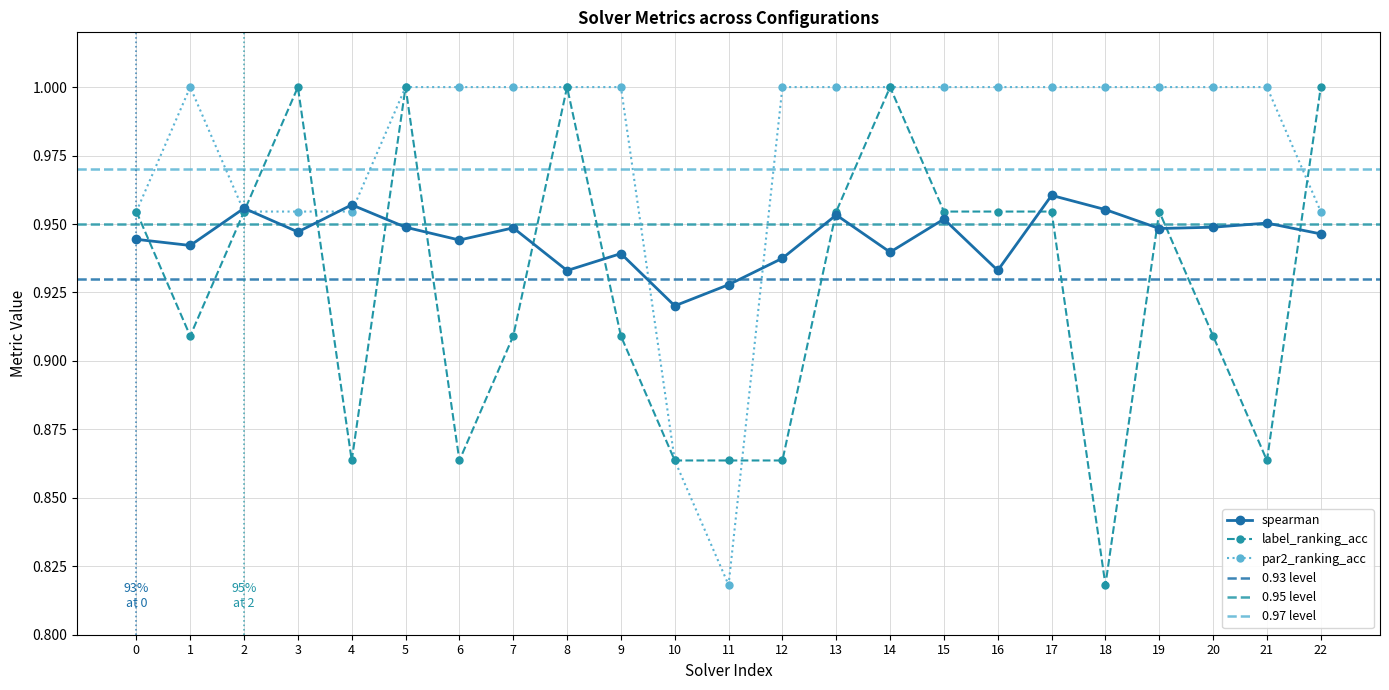

What is the average value of the par2_ranking_acc series?

1.0